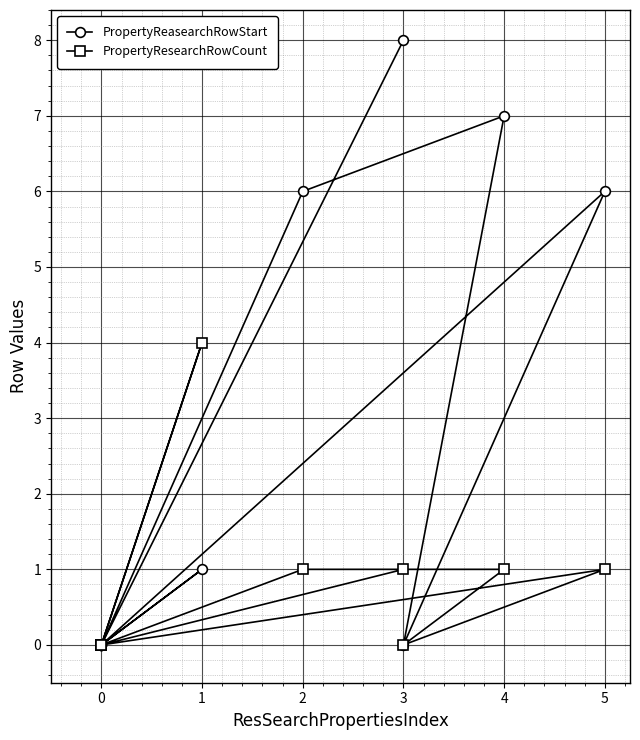

Which series has the largest total across all categories?

PropertyReasearchRowStart